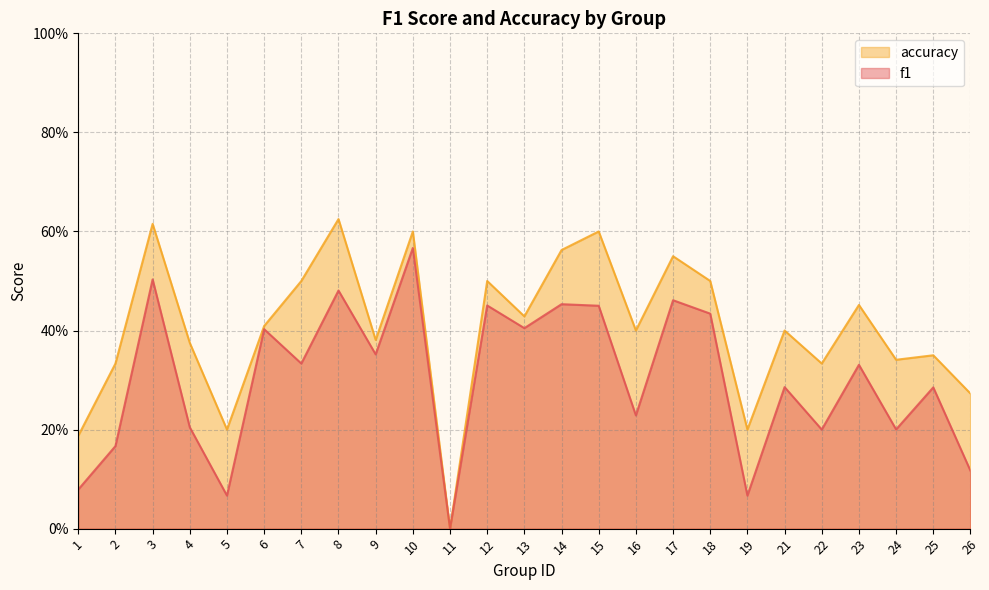

Where is the first local maximum for accuracy?

3